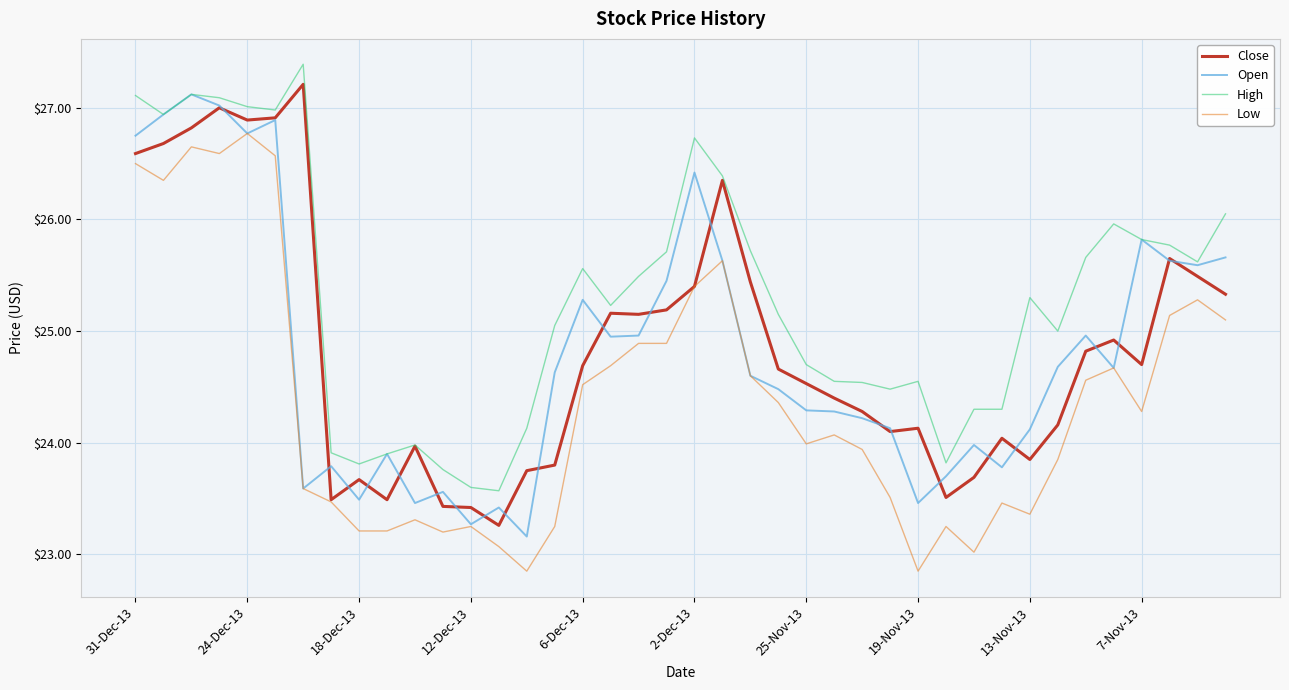

True or false: High and Low cross at least once.

False